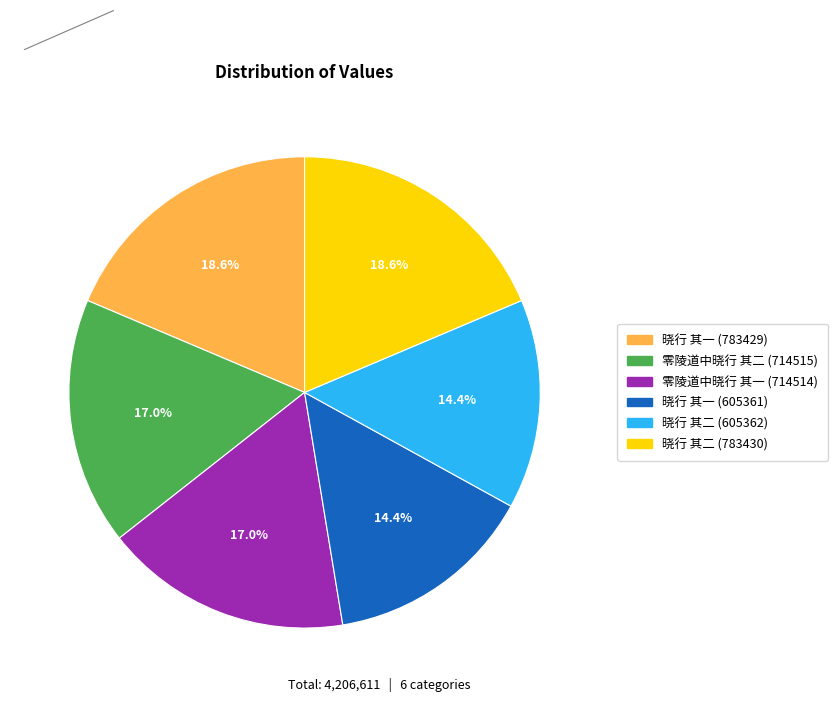

Combined, do 晓行 其一 (783429) and 晓行 其二 (605362) account for over 50%?

No